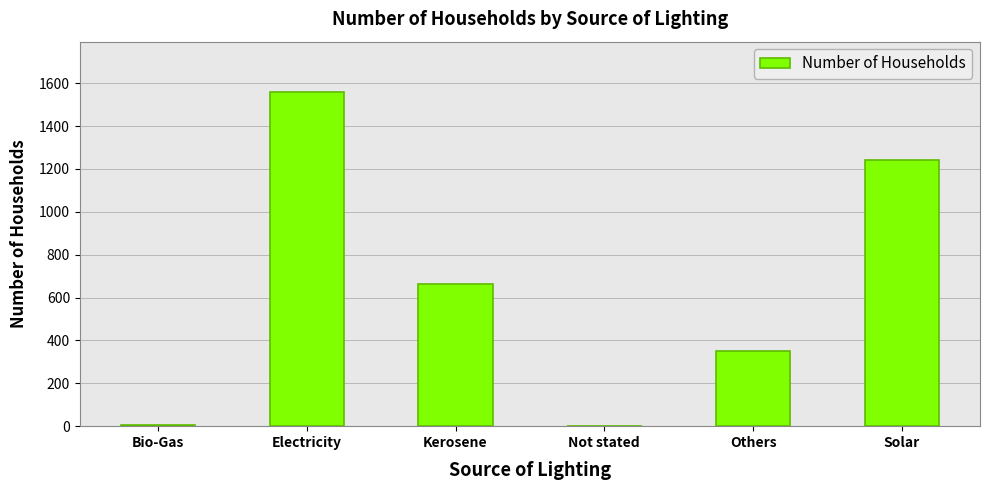

Is it true that the value at Kerosene is 1177?

False